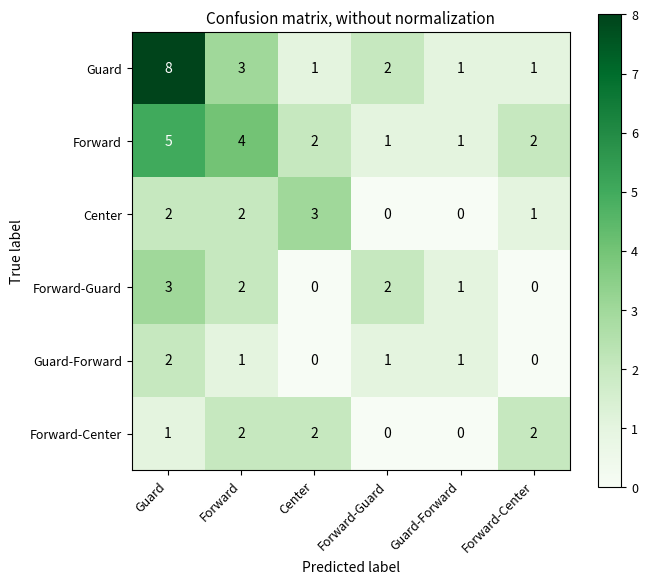

Is it true that Center equals 2 at Guard?

True